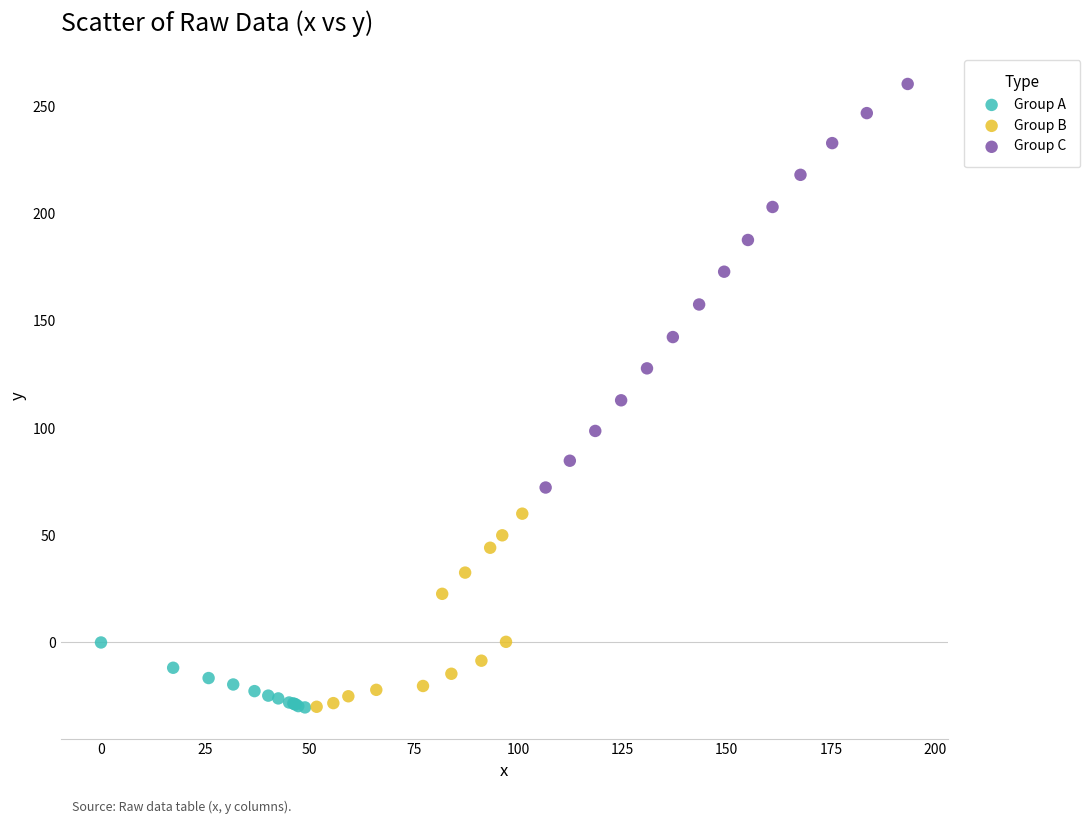

Which series contains the highest Y value?

Group C